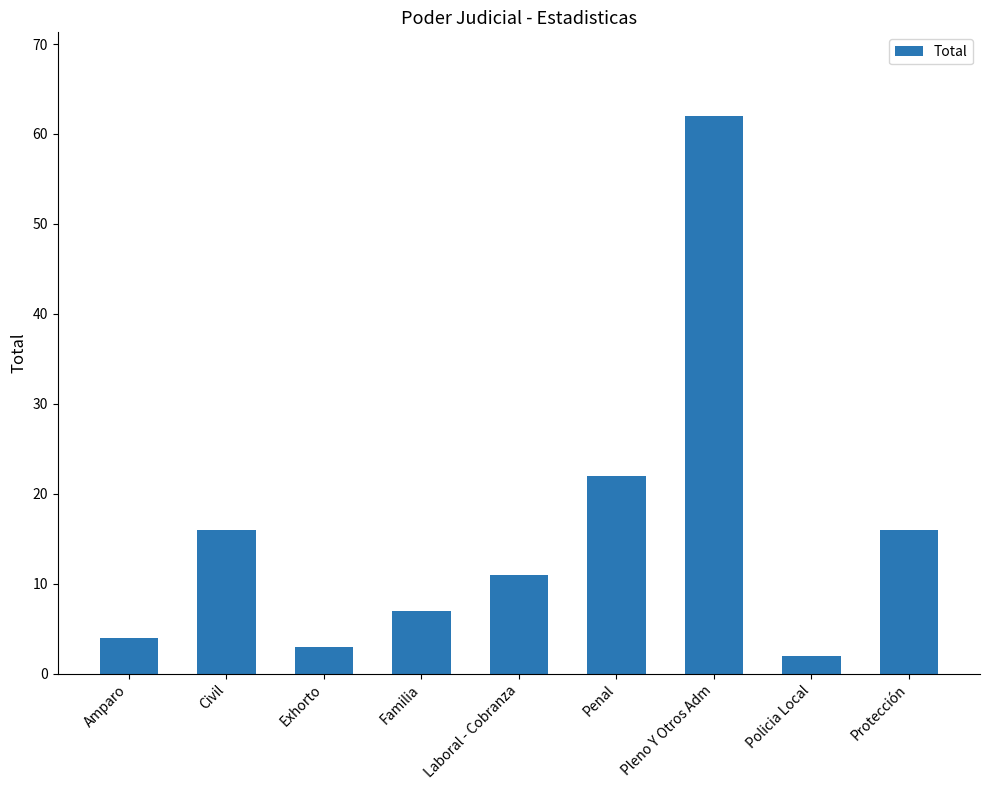

What is the change in value from Amparo to Pleno Y Otros Adm?

+58